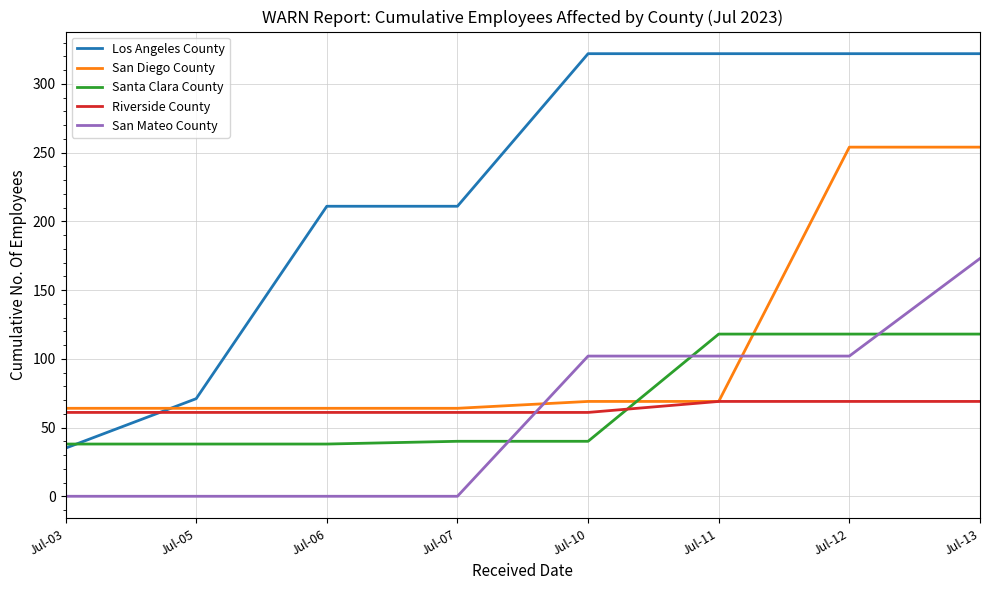

Reading left to right, what are all the values shown in this chart?

Los Angeles County: Jul-03=35	Jul-05=71	Jul-06=211	Jul-07=211	Jul-10=322	Jul-11=322	Jul-12=322	Jul-13=322
San Diego County: Jul-03=64	Jul-05=64	Jul-06=64	Jul-07=64	Jul-10=69	Jul-11=69	Jul-12=254	Jul-13=254
Santa Clara County: Jul-03=38	Jul-05=38	Jul-06=38	Jul-07=40	Jul-10=40	Jul-11=118	Jul-12=118	Jul-13=118
Riverside County: Jul-03=61	Jul-05=61	Jul-06=61	Jul-07=61	Jul-10=61	Jul-11=69	Jul-12=69	Jul-13=69
San Mateo County: Jul-03=0	Jul-05=0	Jul-06=0	Jul-07=0	Jul-10=102	Jul-11=102	Jul-12=102	Jul-13=173